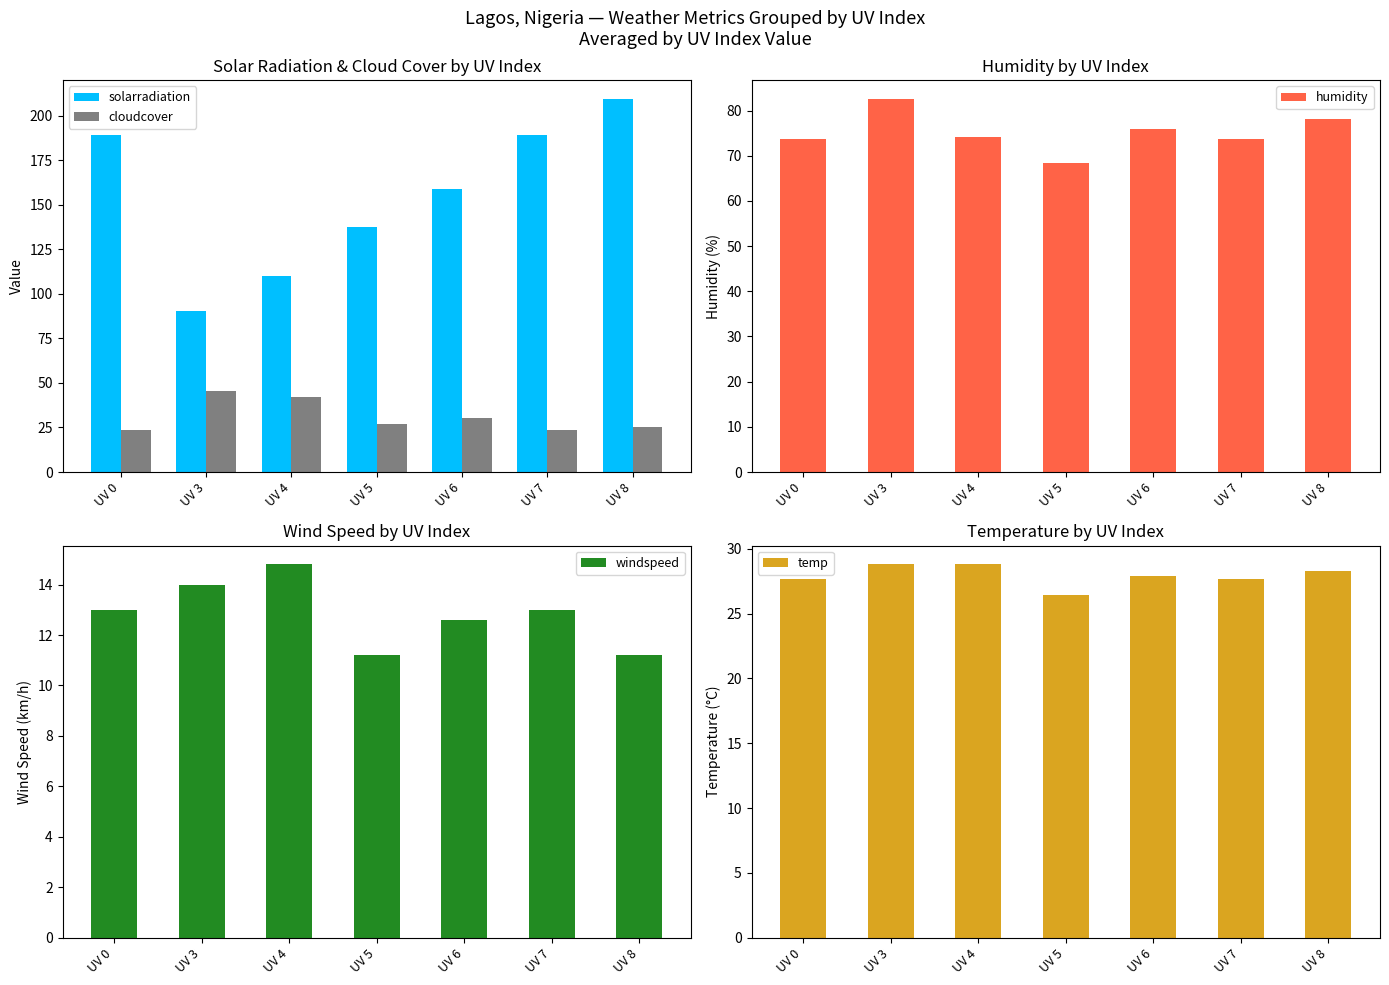

Reading right to left, what are all the values shown in this chart?

solarradiation: 209.6	189.4	159.0	137.7	110.0	90.3	189.4
cloudcover: 25.1	23.6	30.4	27.1	42.0	45.7	23.6
humidity: 78.2	73.7	76.0	68.3	74.2	82.6	73.7
windspeed: 11.2	13.0	12.6	11.2	14.8	14.0	13.0
temp: 28.3	27.7	27.9	26.4	28.8	28.8	27.7